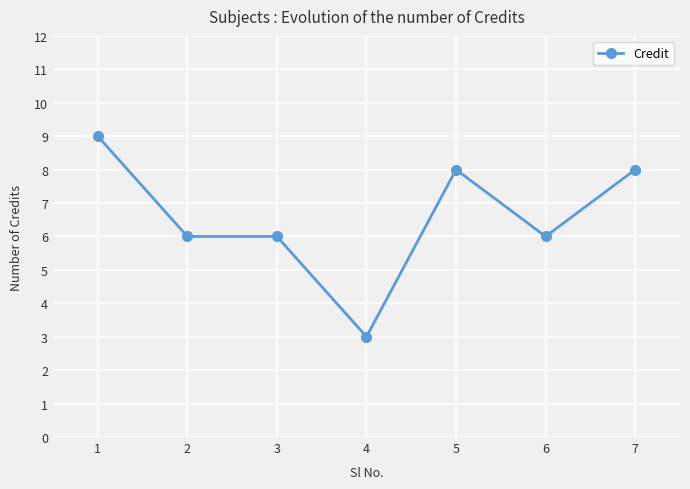

What is the difference between the maximum and second lowest values?

3